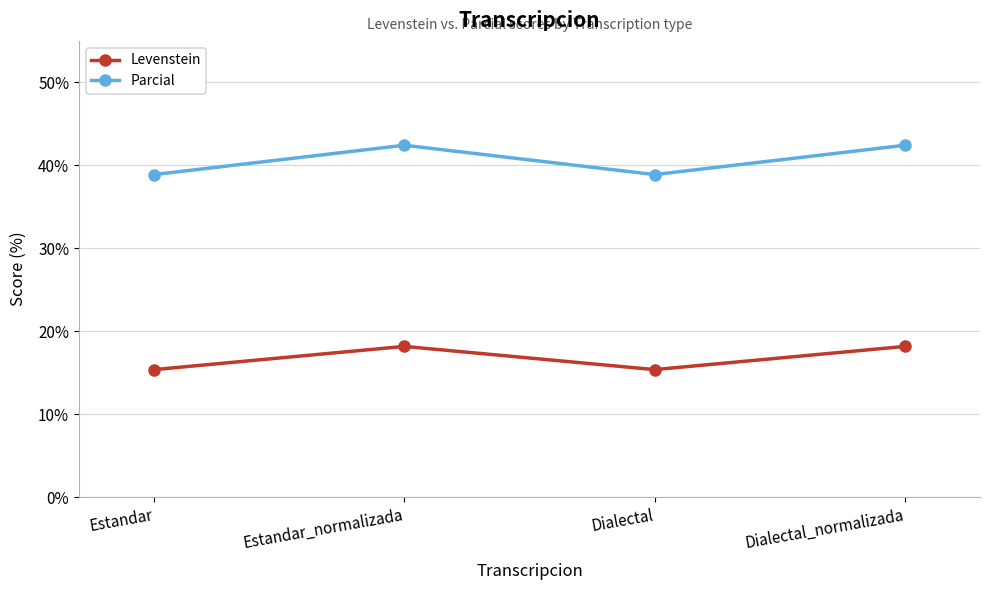

List the series in order of their peak value, lowest first.

Levenstein, Parcial